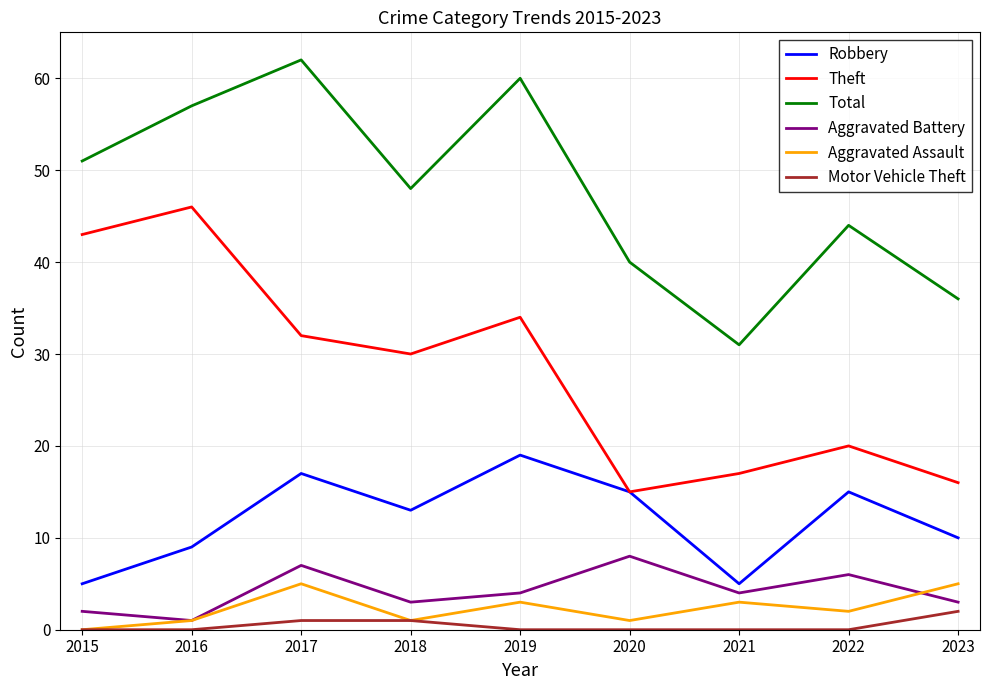

True or false: Motor Vehicle Theft has more than 2 interior local peaks.

False